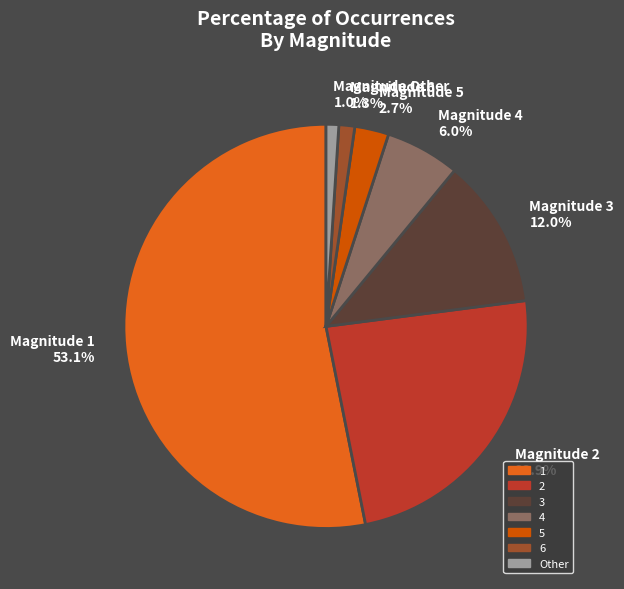

Which slice is the largest?

1